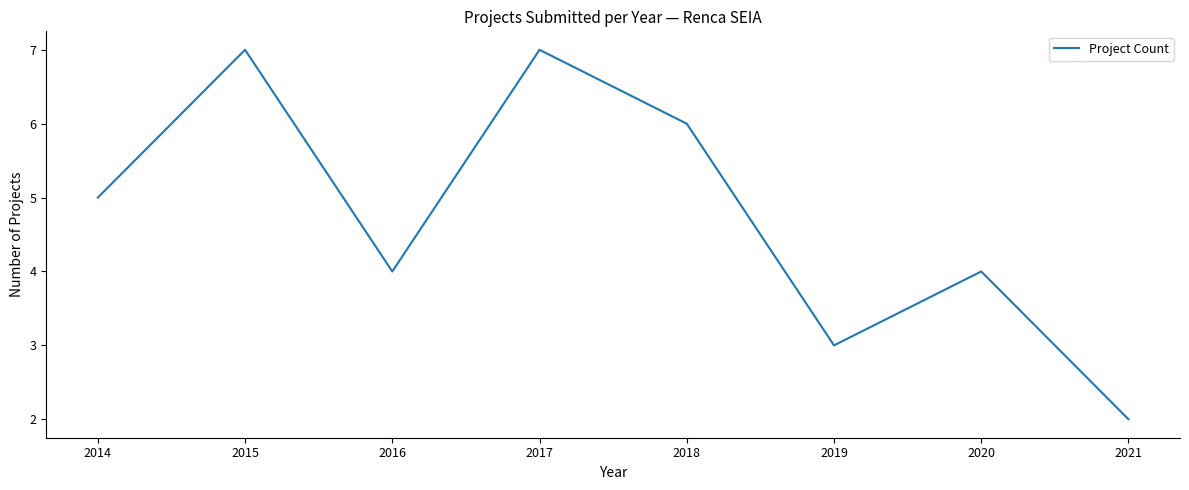

At which category does the data reach its first local valley?

2016